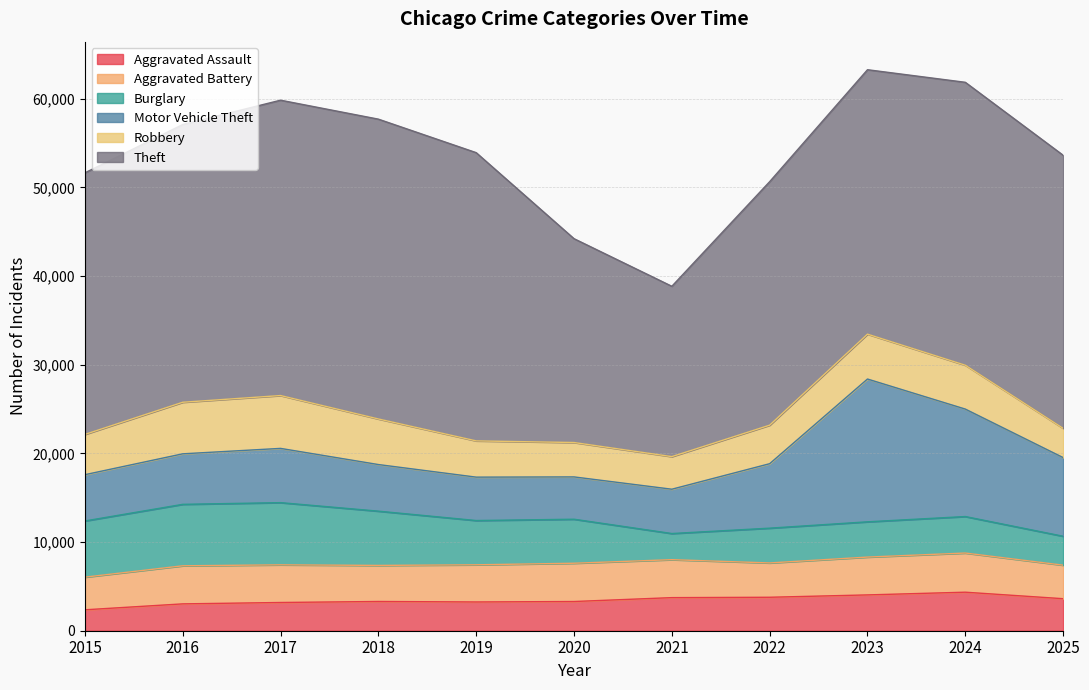

Reading left to right, what are all the values shown in this chart?

Aggravated Assault: 2359	3028	3184	3298	3243	3294	3732	3774	4039	4345	3611
Aggravated Battery: 3682	4294	4246	4067	4191	4317	4280	3870	4266	4416	3782
Burglary: 6336	6932	7015	6120	4993	4964	2949	3923	3978	4116	3262
Motor Vehicle Theft: 5220	5697	6118	5256	4894	4772	4998	7270	16103	12119	8871
Robbery: 4542	5815	5960	5140	4088	3878	3676	4345	5061	4946	3299
Theft: 29501	31322	33309	33814	32507	22990	19211	27462	29822	31908	30798